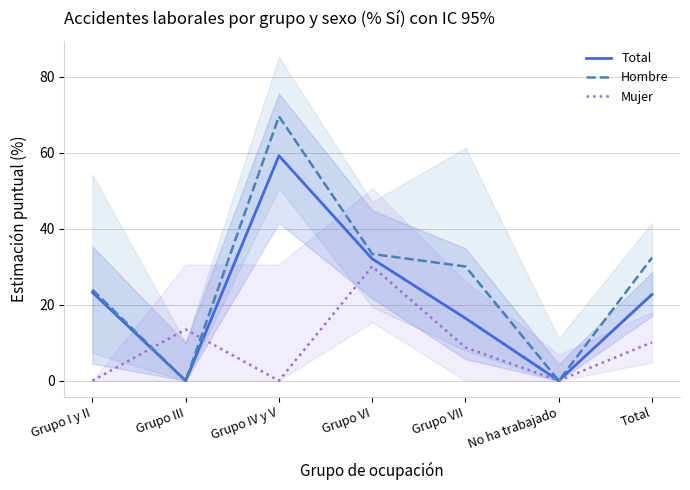

Is it true that Hombre equals 25.9 at Grupo III?

False